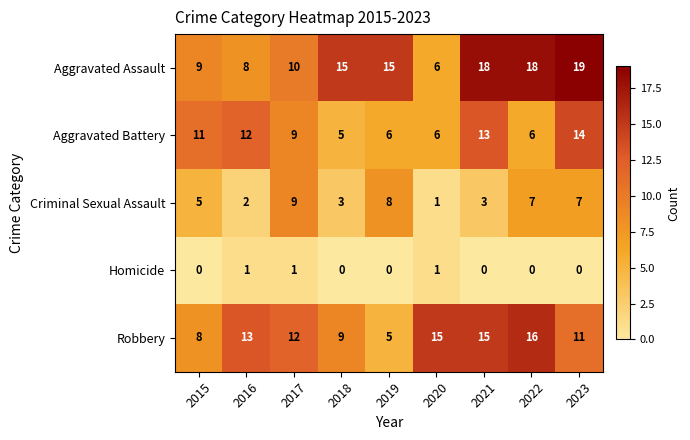

What value does the Robbery series have at 2016, to the nearest 10?

10